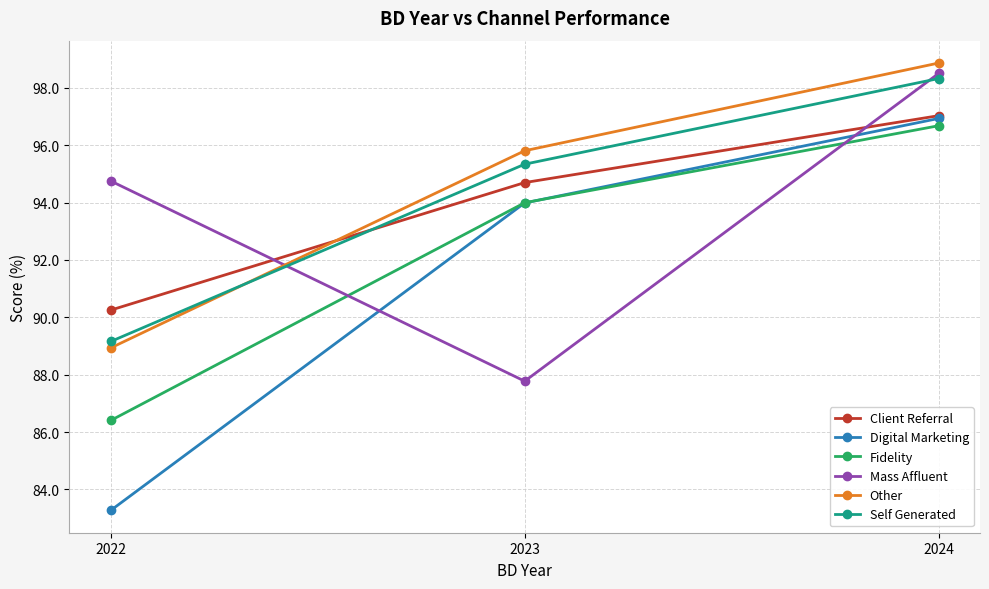

Which category has the lowest value in the Mass Affluent series?

2023